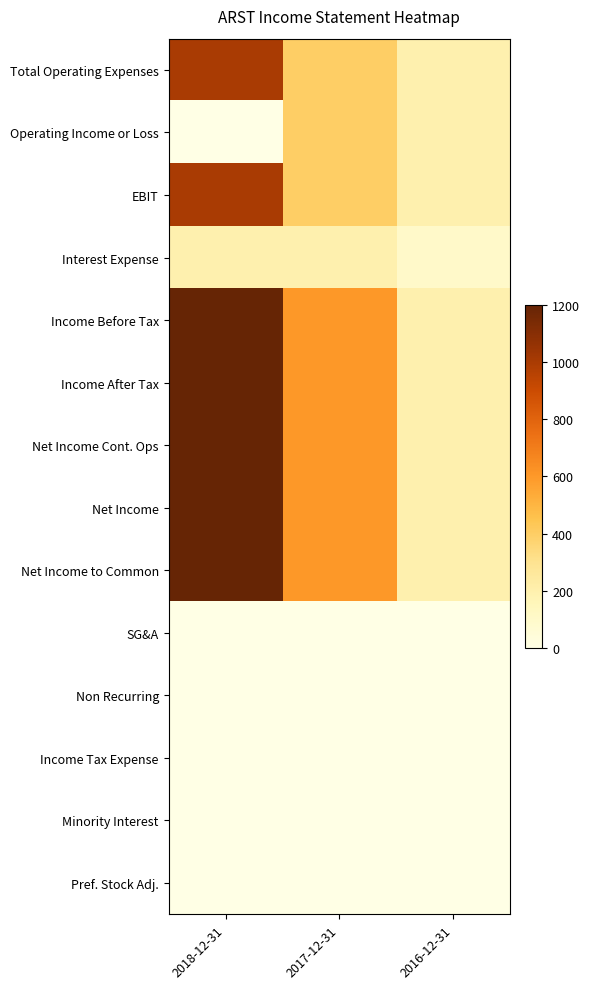

Which series has the widest spread of values?

Income Before Tax